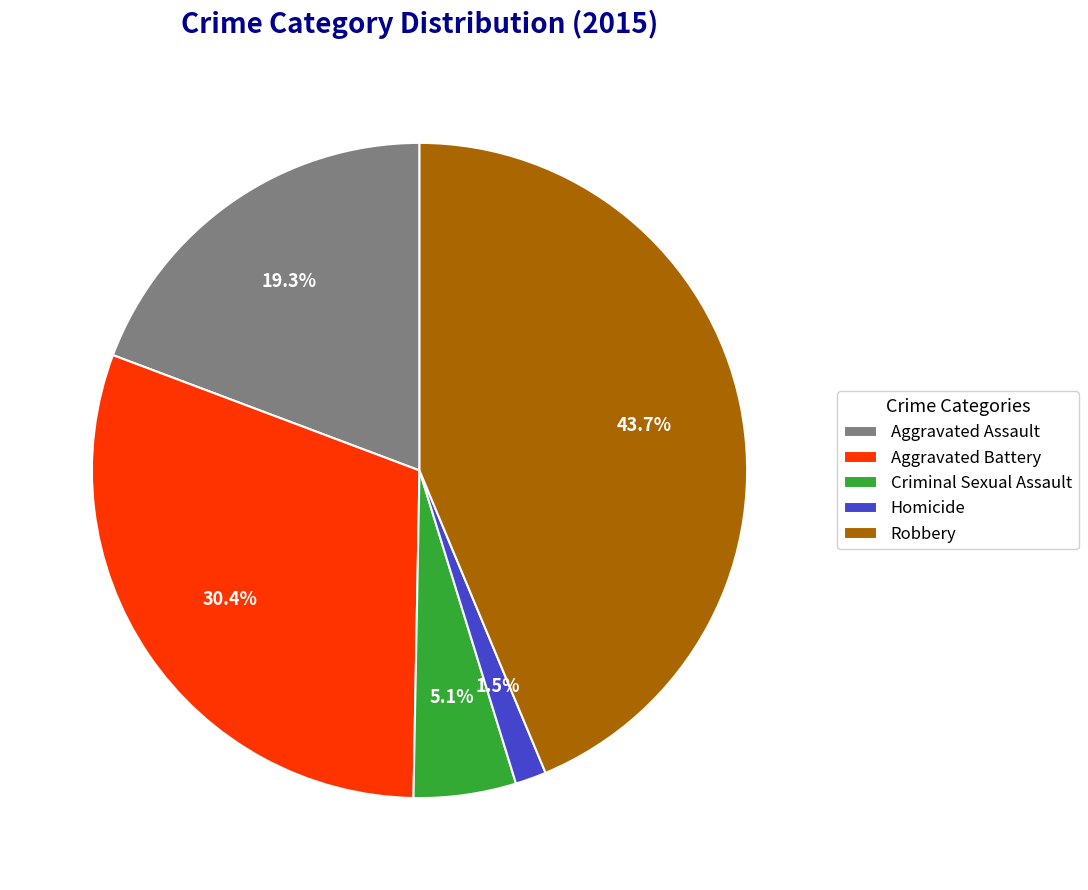

Rank the categories by value from lowest to highest.

Homicide, Criminal Sexual Assault, Aggravated Assault, Aggravated Battery, Robbery